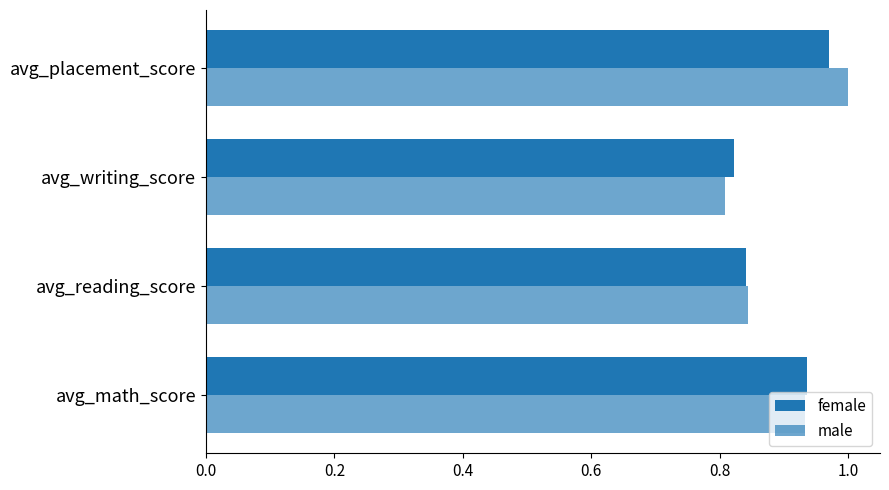

Which series has the largest range (max minus min)?

male